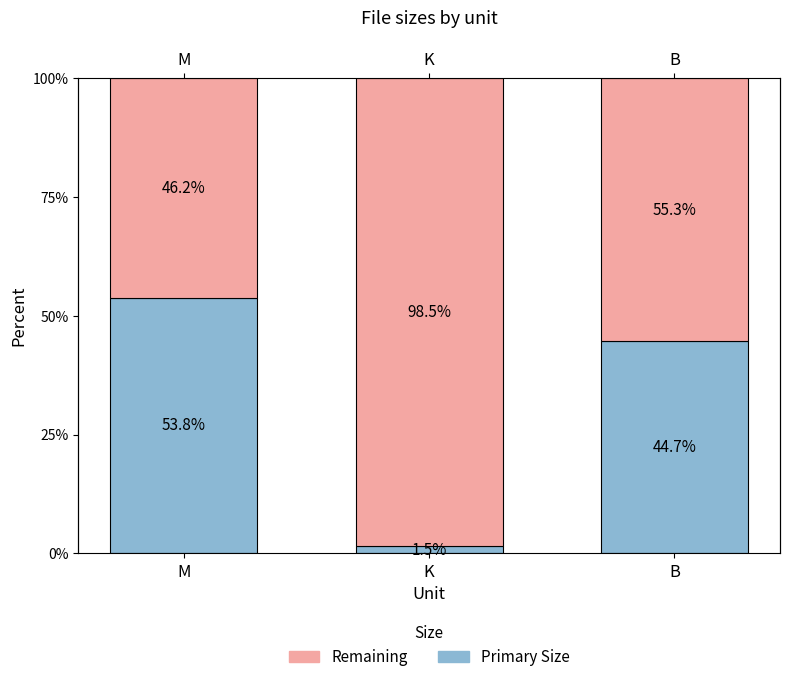

What are all the series names shown in the legend?

Primary Size, Remaining